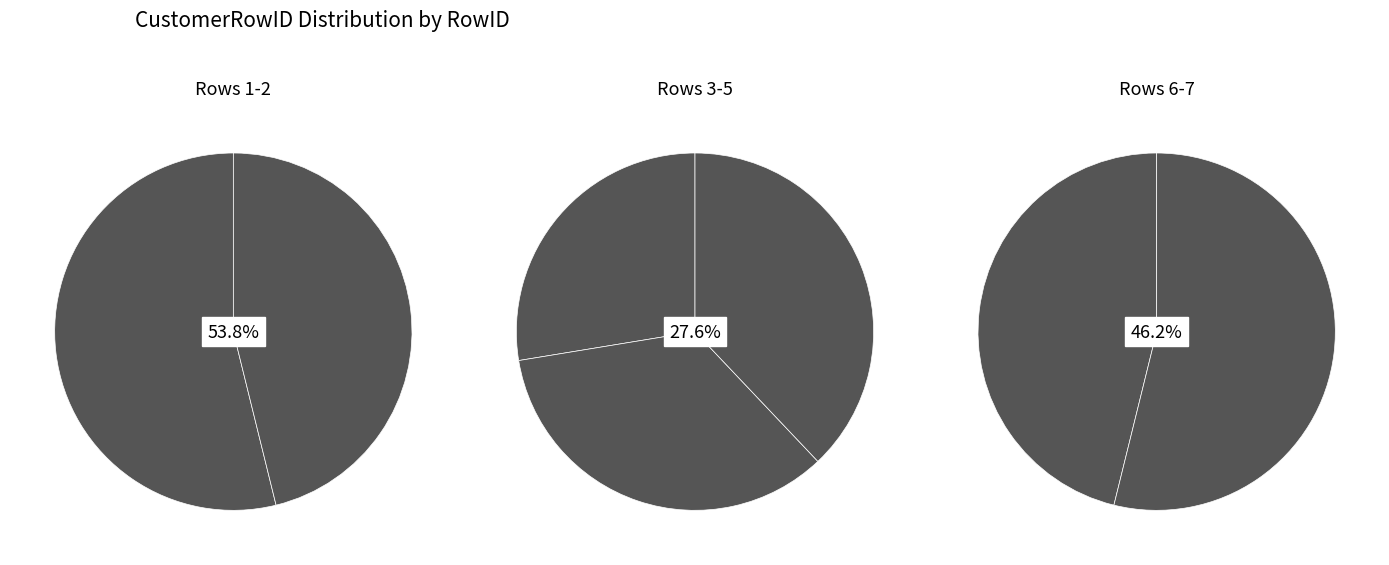

What is the largest slice in the pie chart?

7